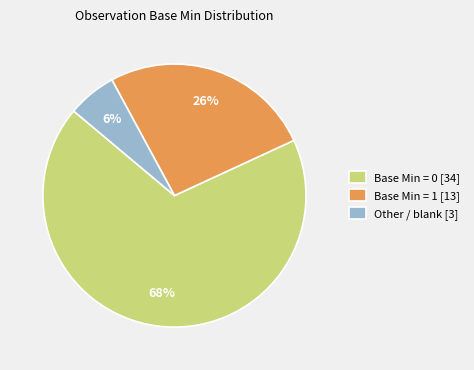

Combined, do Base Min = 1 [13] and Other / blank [3] account for over 50%?

No